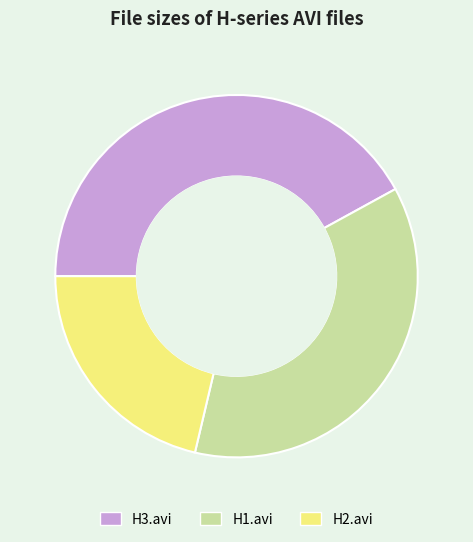

Rank the categories by value from lowest to highest.

H2.avi, H1.avi, H3.avi